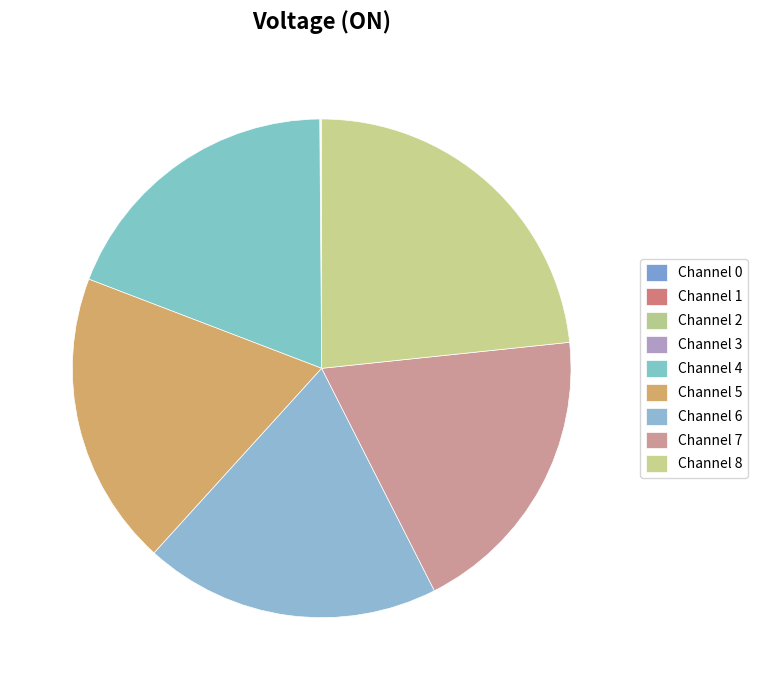

Combined, do Channel 2 and Channel 8 account for over 50%?

No